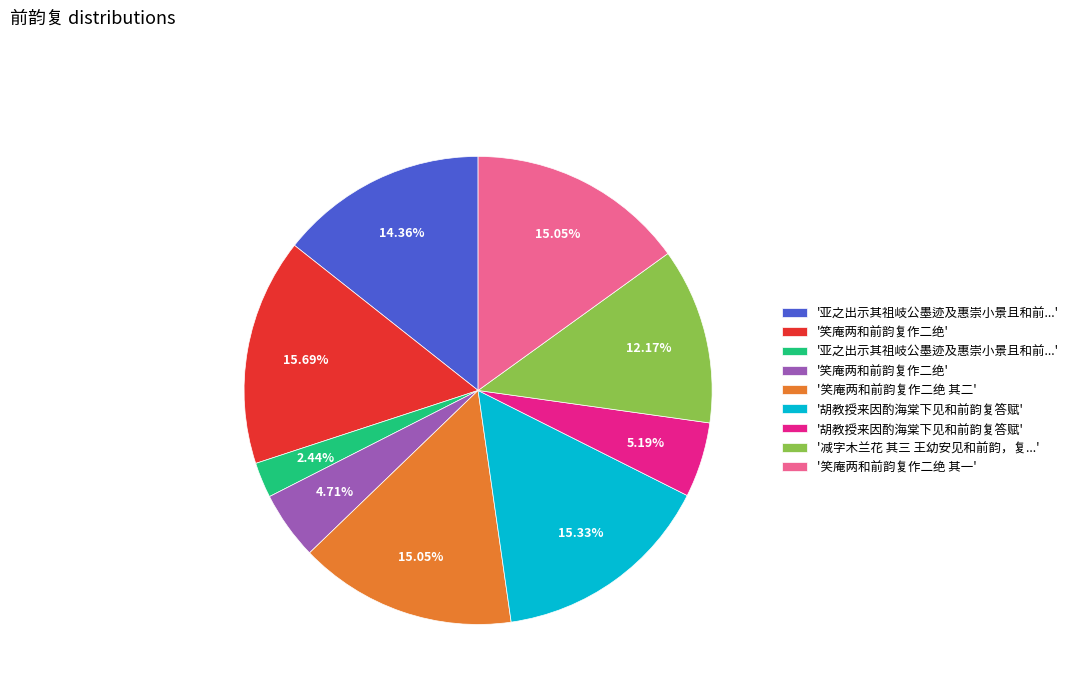

Does any single category account for the majority?

No